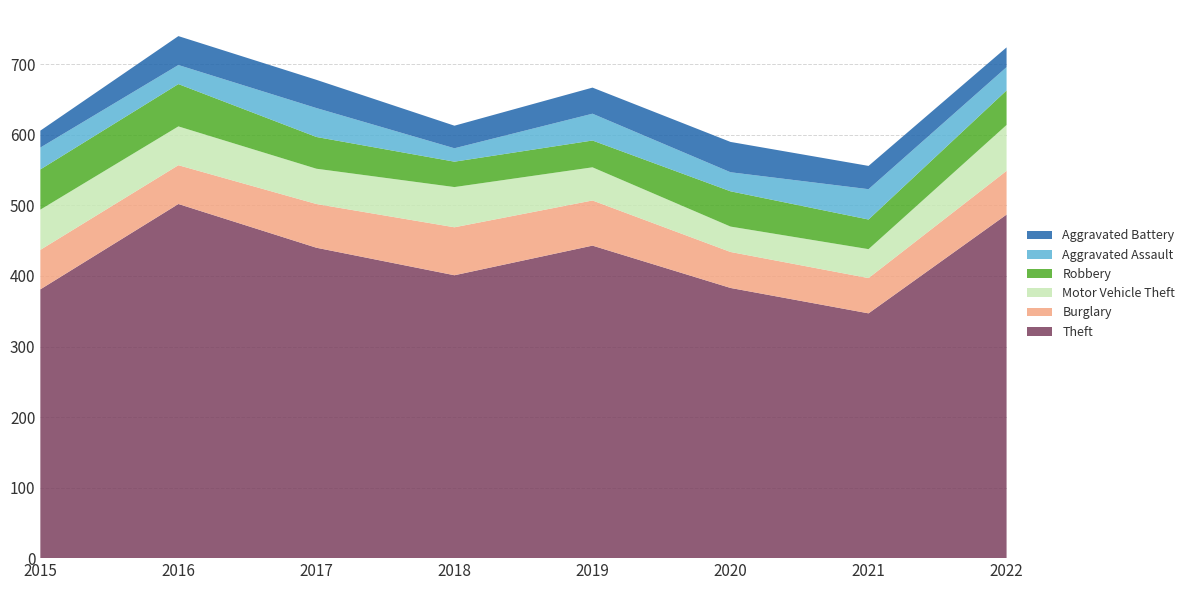

Reading left to right, extract all data points from this chart.

Theft: 2015=381	2016=502	2017=440	2018=401	2019=443	2020=383	2021=347	2022=487
Burglary: 2015=56	2016=55	2017=62	2018=68	2019=64	2020=51	2021=50	2022=62
Motor Vehicle Theft: 2015=57	2016=55	2017=50	2018=57	2019=47	2020=36	2021=41	2022=65
Robbery: 2015=57	2016=60	2017=45	2018=36	2019=38	2020=50	2021=42	2022=49
Aggravated Assault: 2015=31	2016=27	2017=41	2018=19	2019=38	2020=27	2021=43	2022=33
Aggravated Battery: 2015=24	2016=41	2017=40	2018=32	2019=37	2020=43	2021=33	2022=28